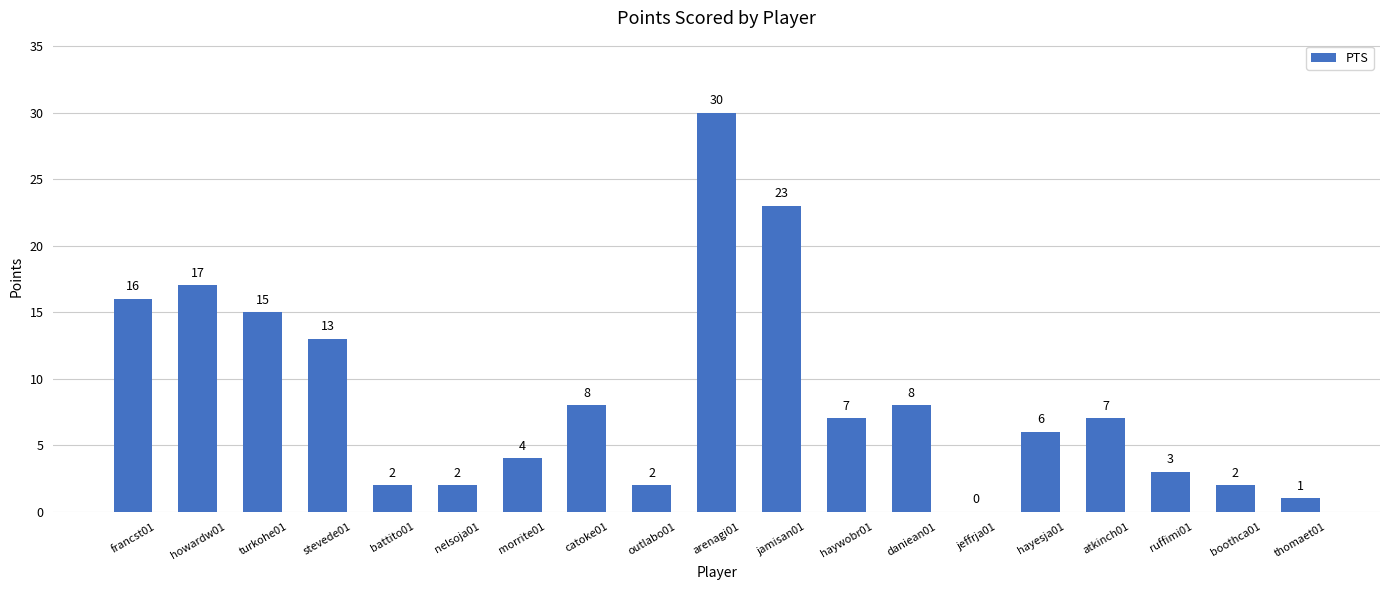

What is the sum of the values at arenagi01 and boothca01?

32